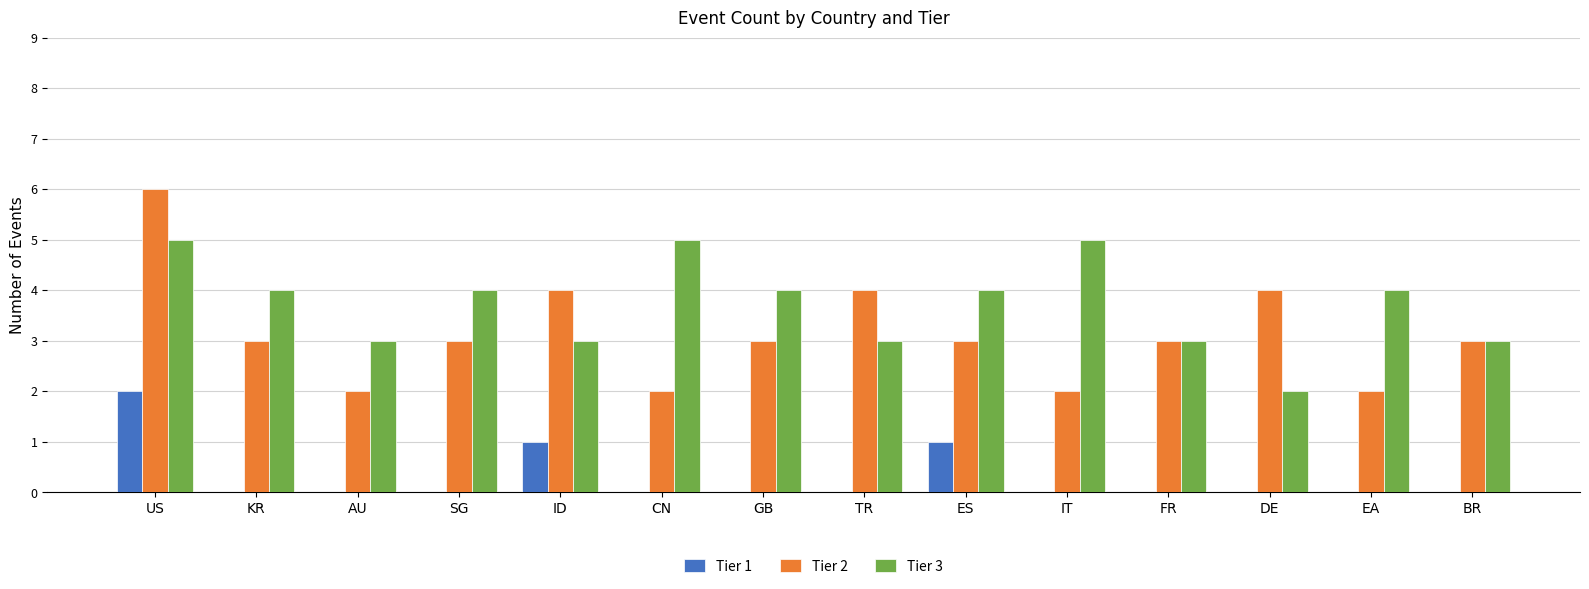

What is the total value across all series at GB?

7